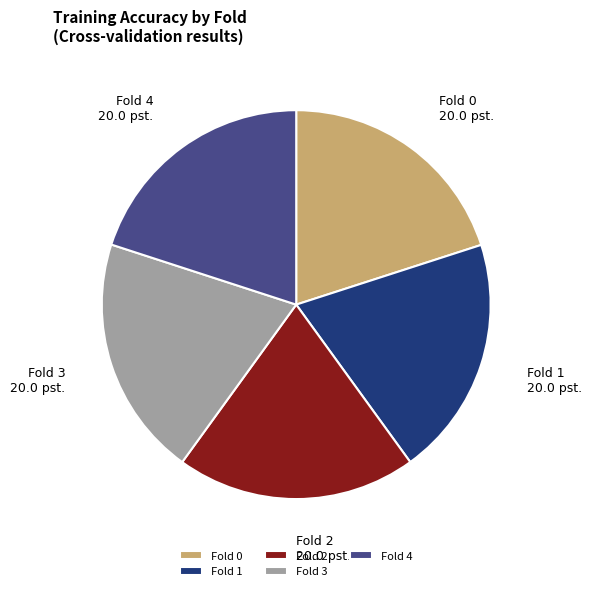

Is it true that Fold 4 is 30% of the pie?

False